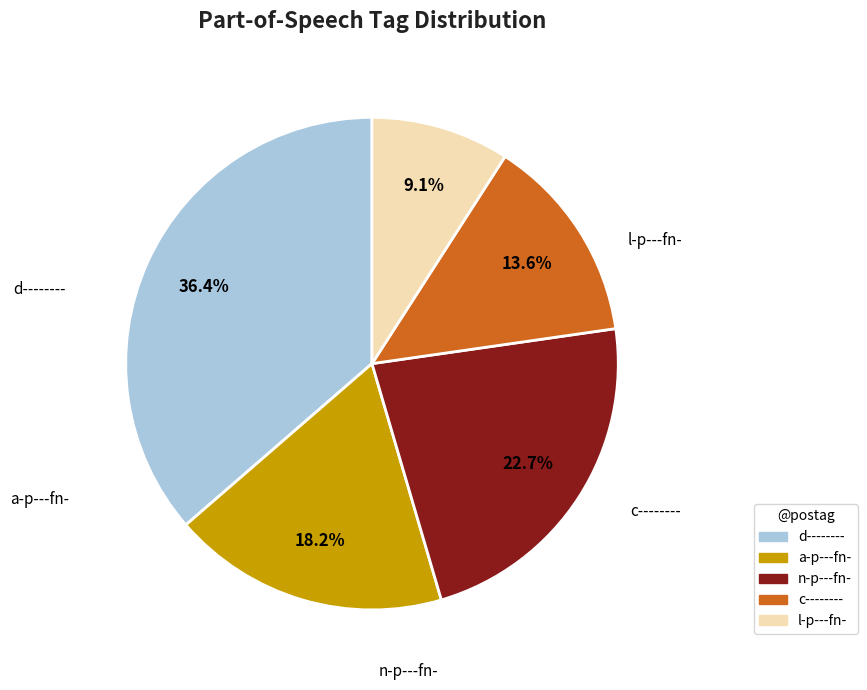

What is the ratio of the value at d-------- to the value at n-p---fn-?

1.6